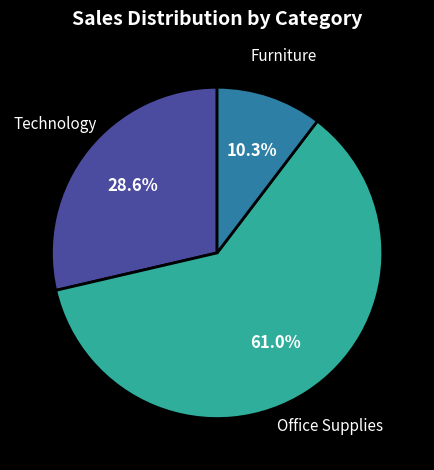

How many segments does this pie chart have?

3